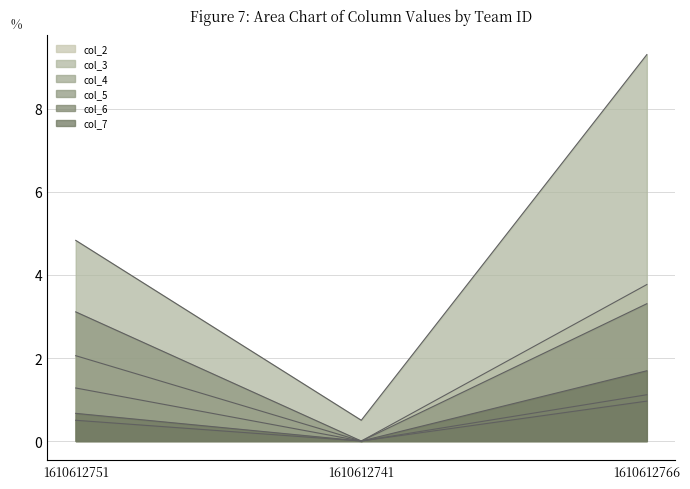

The col_2 series shows 2.9 at 1610612751. True or false?

False